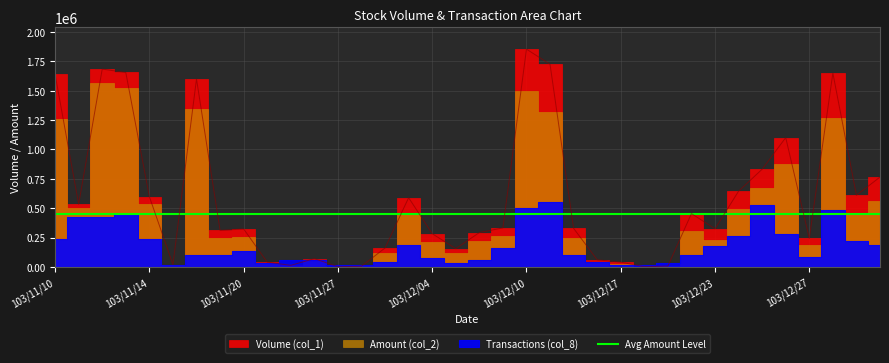

At how many categories does at least one series exceed 667435?

10